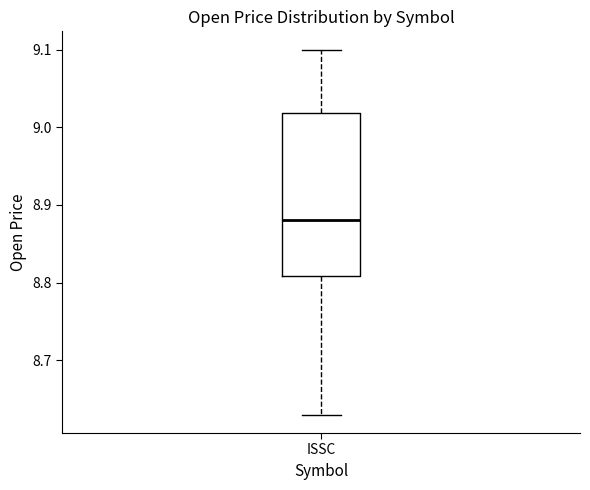

Where does the lower whisker of the box for ISSC end on the y-axis? The values are not printed on the chart, so give them approximately, as read against the axis.

8.63